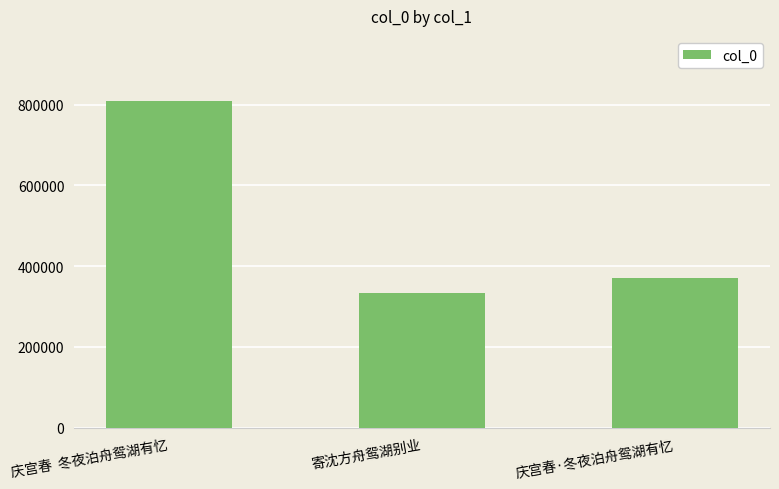

What is the ratio of the value at 庆宫春·冬夜泊舟鸳湖有忆 to the value at 庆宫春  冬夜泊舟鸳湖有忆?

0.5